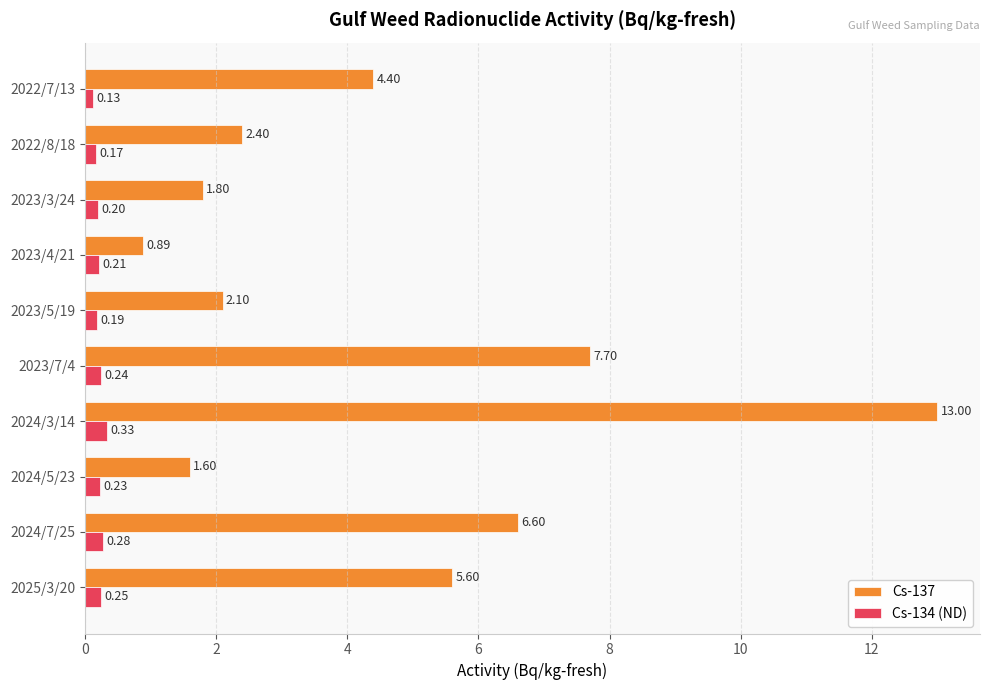

List the labels in order of Cs-137 value, largest first.

2024/3/14, 2023/7/4, 2024/7/25, 2025/3/20, 2022/7/13, 2022/8/18, 2023/5/19, 2023/3/24, 2024/5/23, 2023/4/21